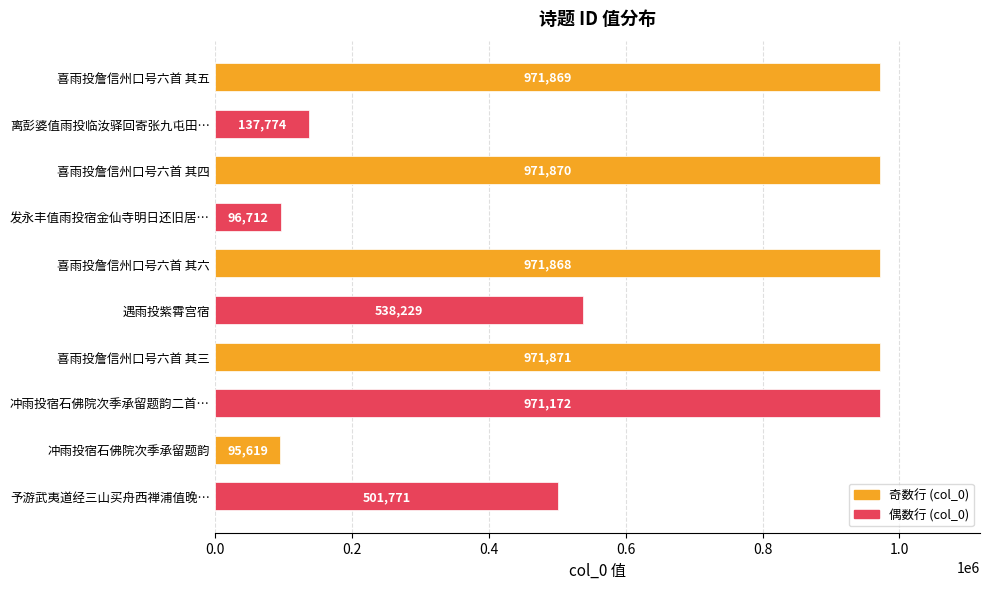

Which label corresponds to the largest value in the chart?

喜雨投詹信州口号六首 其三